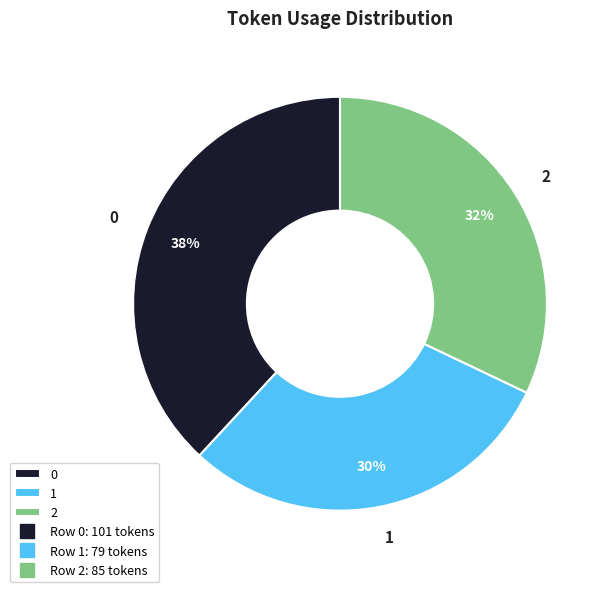

Is it true that 1 is 30% of the pie?

True